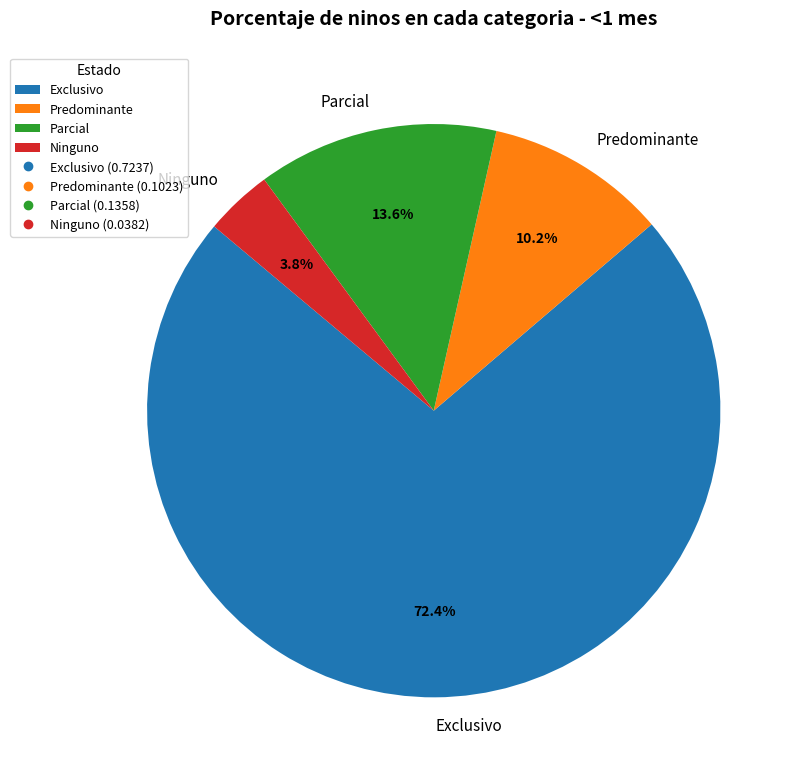

What percentage is the Ninguno slice, to the nearest percent?

4%